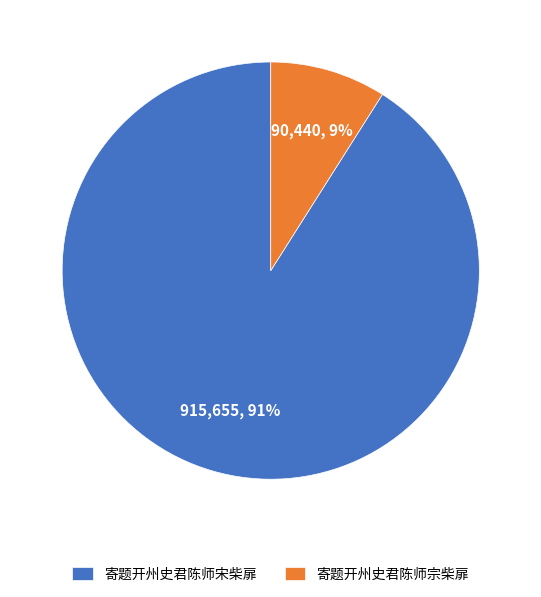

Approximately how many times larger is the value at 寄题开州史君陈师宗柴扉 compared to 寄题开州史君陈师宋柴扉?

0.1